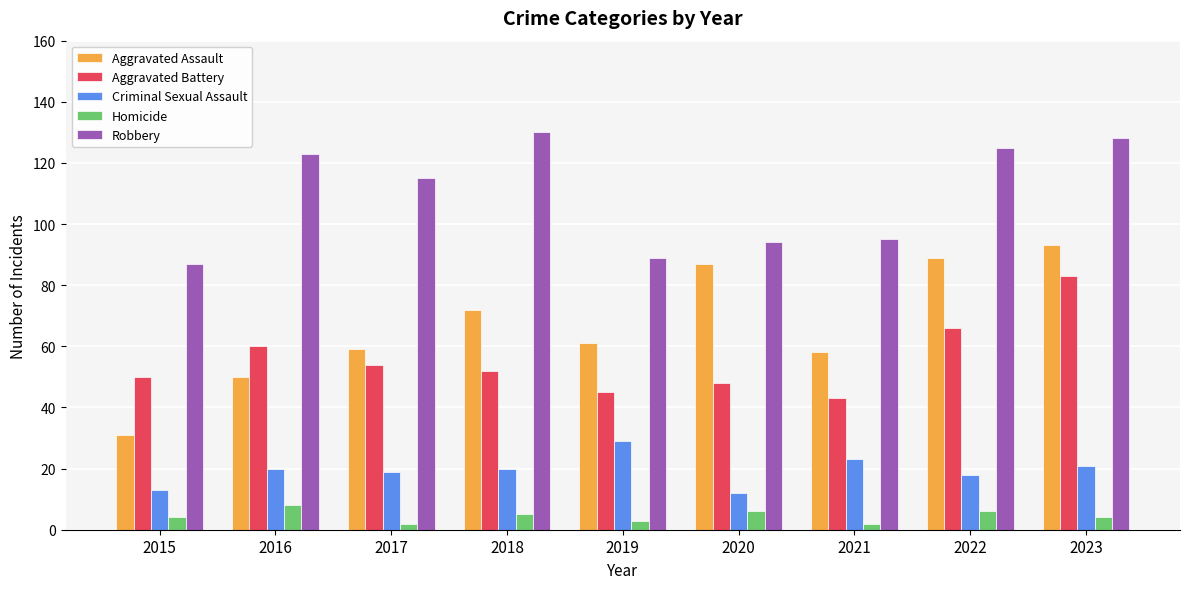

Rank the series at 2019 from highest to lowest value.

Robbery, Aggravated Assault, Aggravated Battery, Criminal Sexual Assault, Homicide